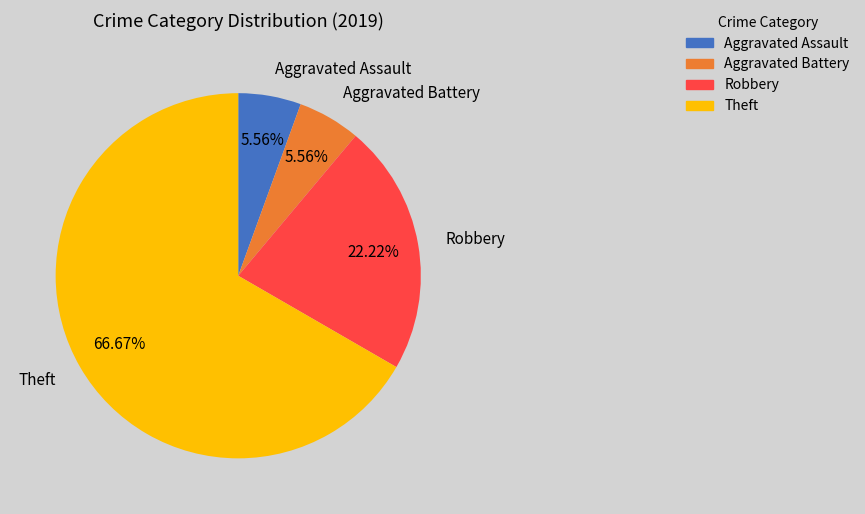

Is the sum of Aggravated Assault and Robbery greater than half?

No